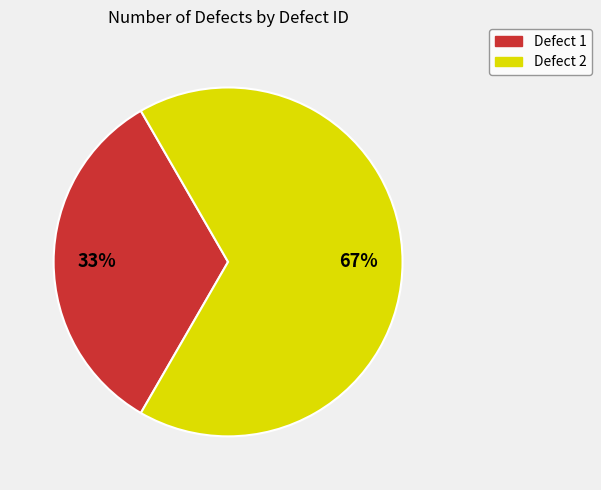

Which category accounts for the majority?

Defect 2